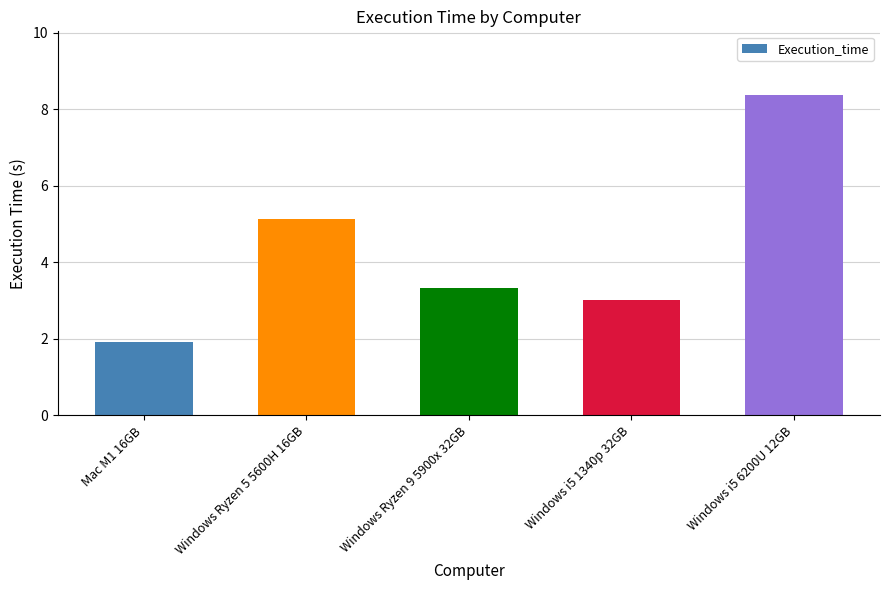

Rank the categories by value from lowest to highest.

Mac M1 16GB, Windows i5 1340p 32GB, Windows Ryzen 9 5900x 32GB, Windows Ryzen 5 5600H 16GB, Windows i5 6200U 12GB